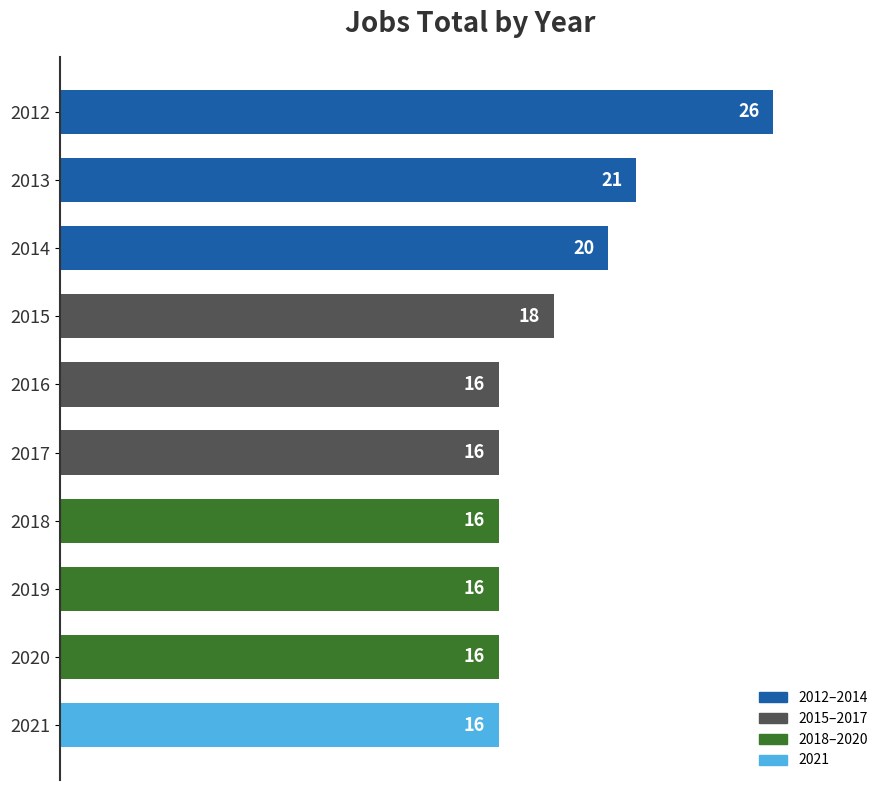

How many bars are there in total?

10